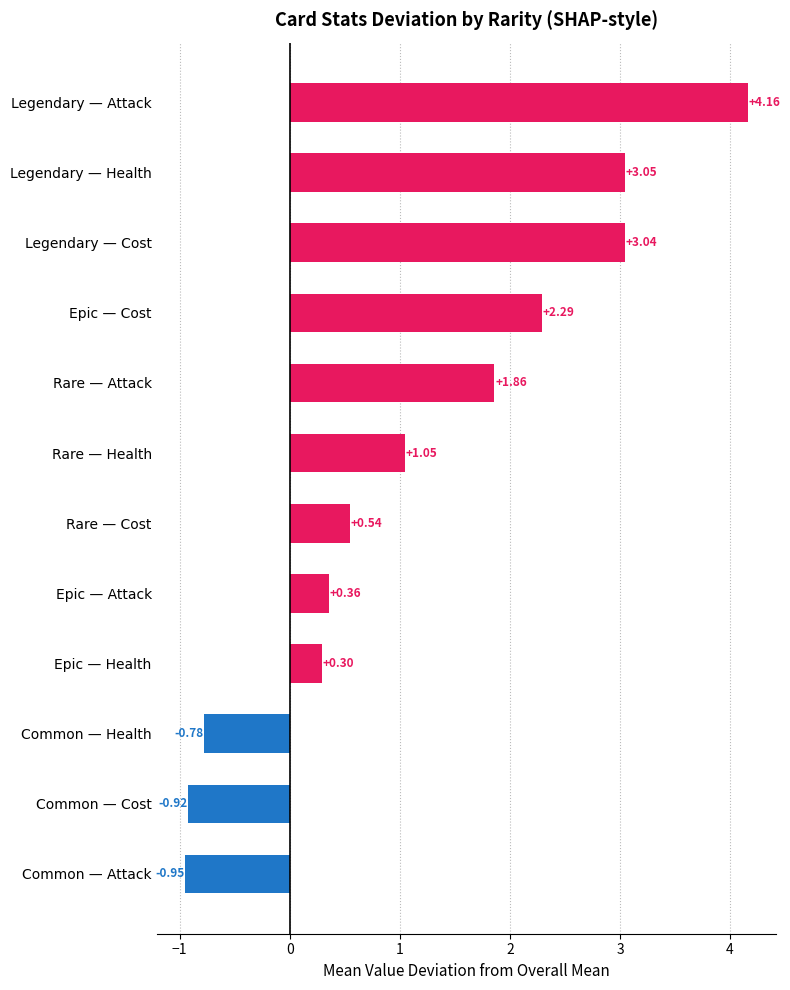

What is the difference between the maximum and minimum values?

5.1